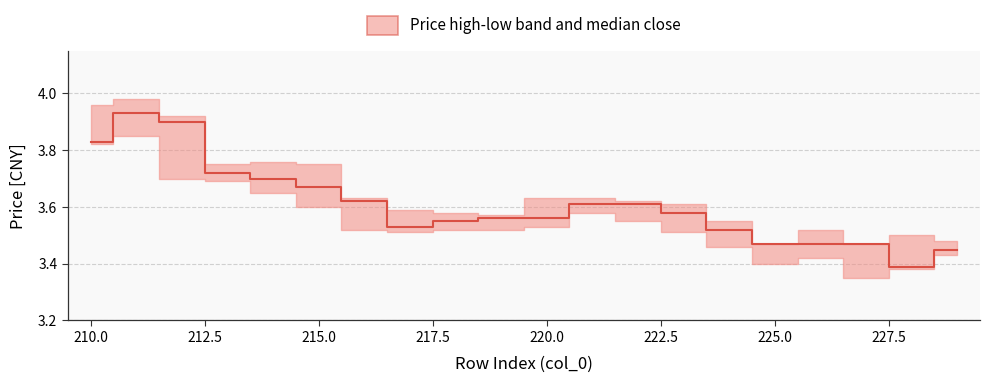

What position from the right is 215.0?

6